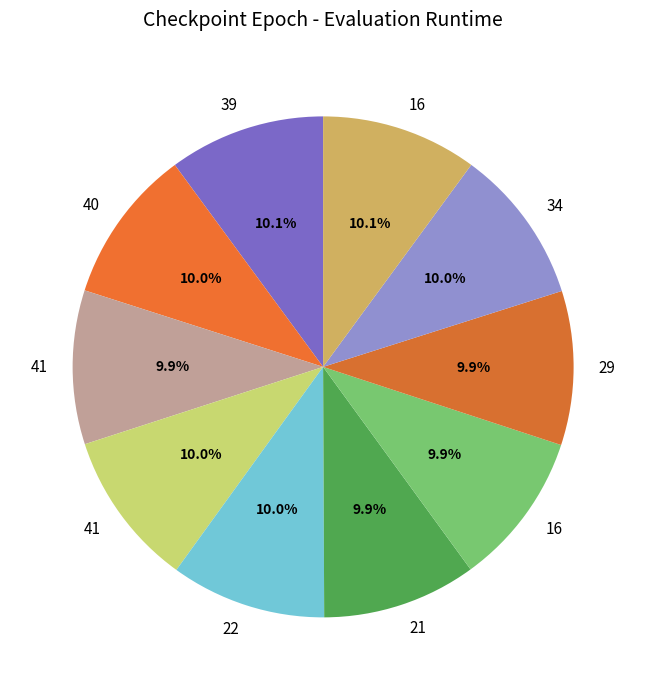

How many segments does this pie chart have?

10